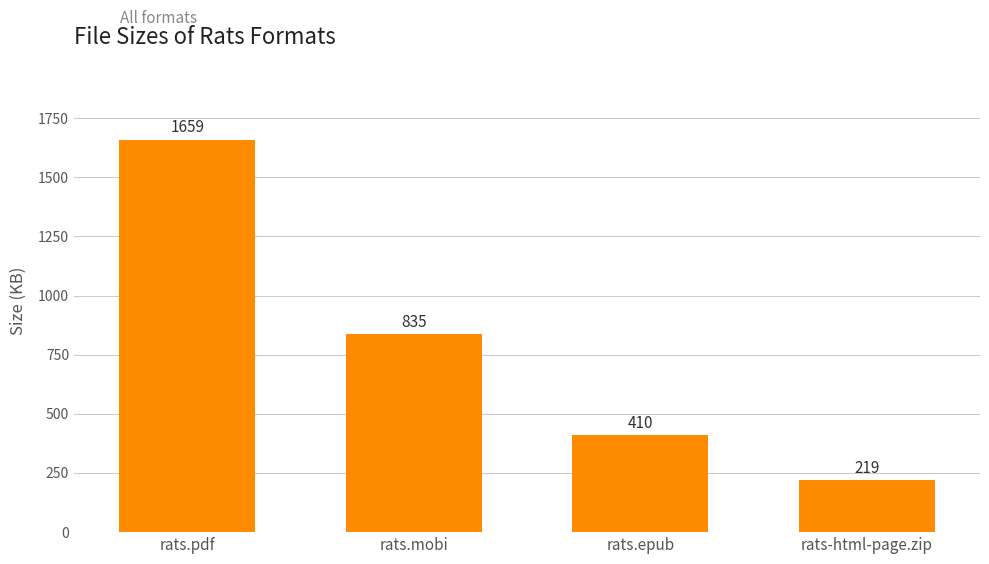

What position from the right is rats.mobi?

3